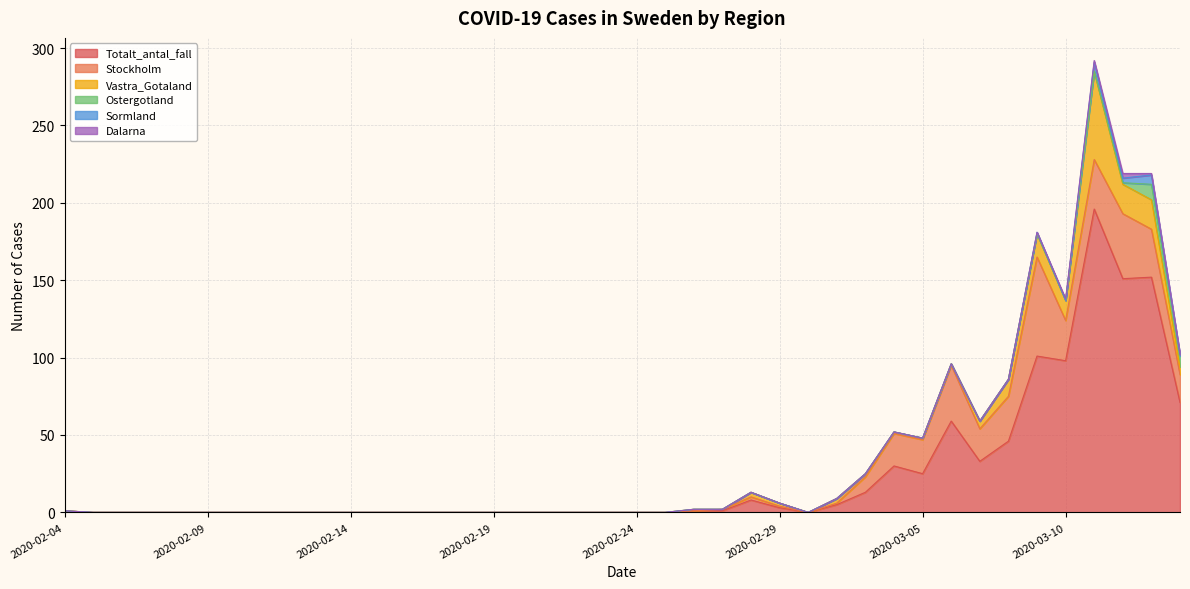

Is it true that Sormland equals -3 at 2020-02-12?

False